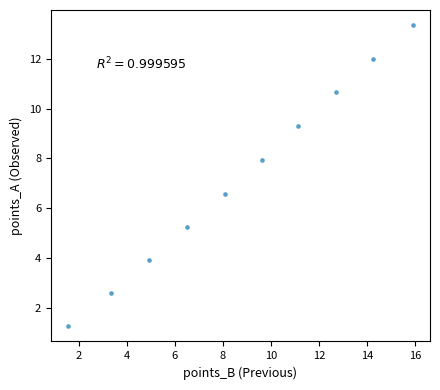

What is the average X value?

8.8